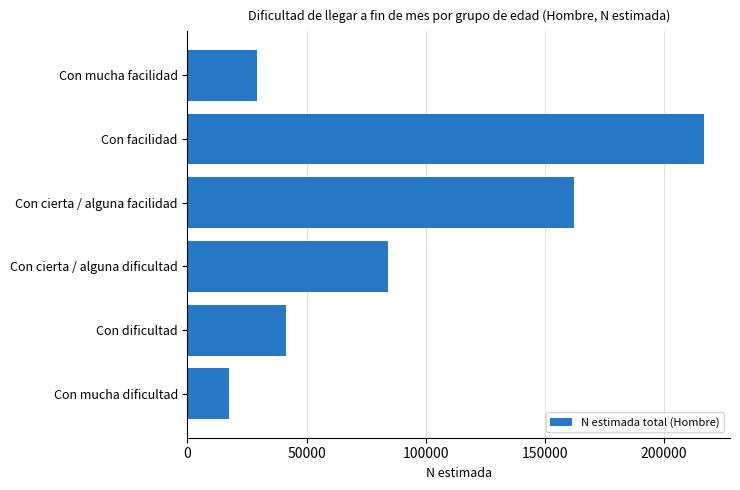

Which category has the lowest value across all series?

Con mucha dificultad